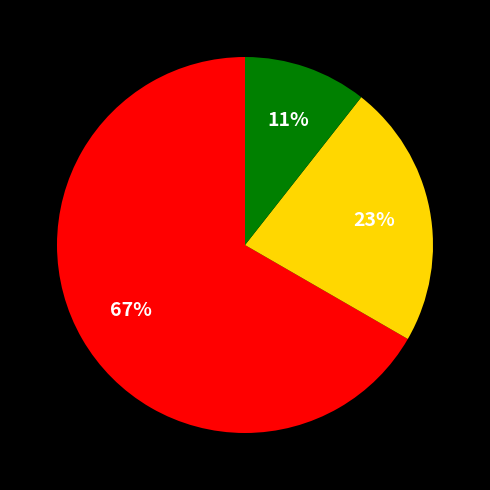

Does any single category account for the majority?

Yes